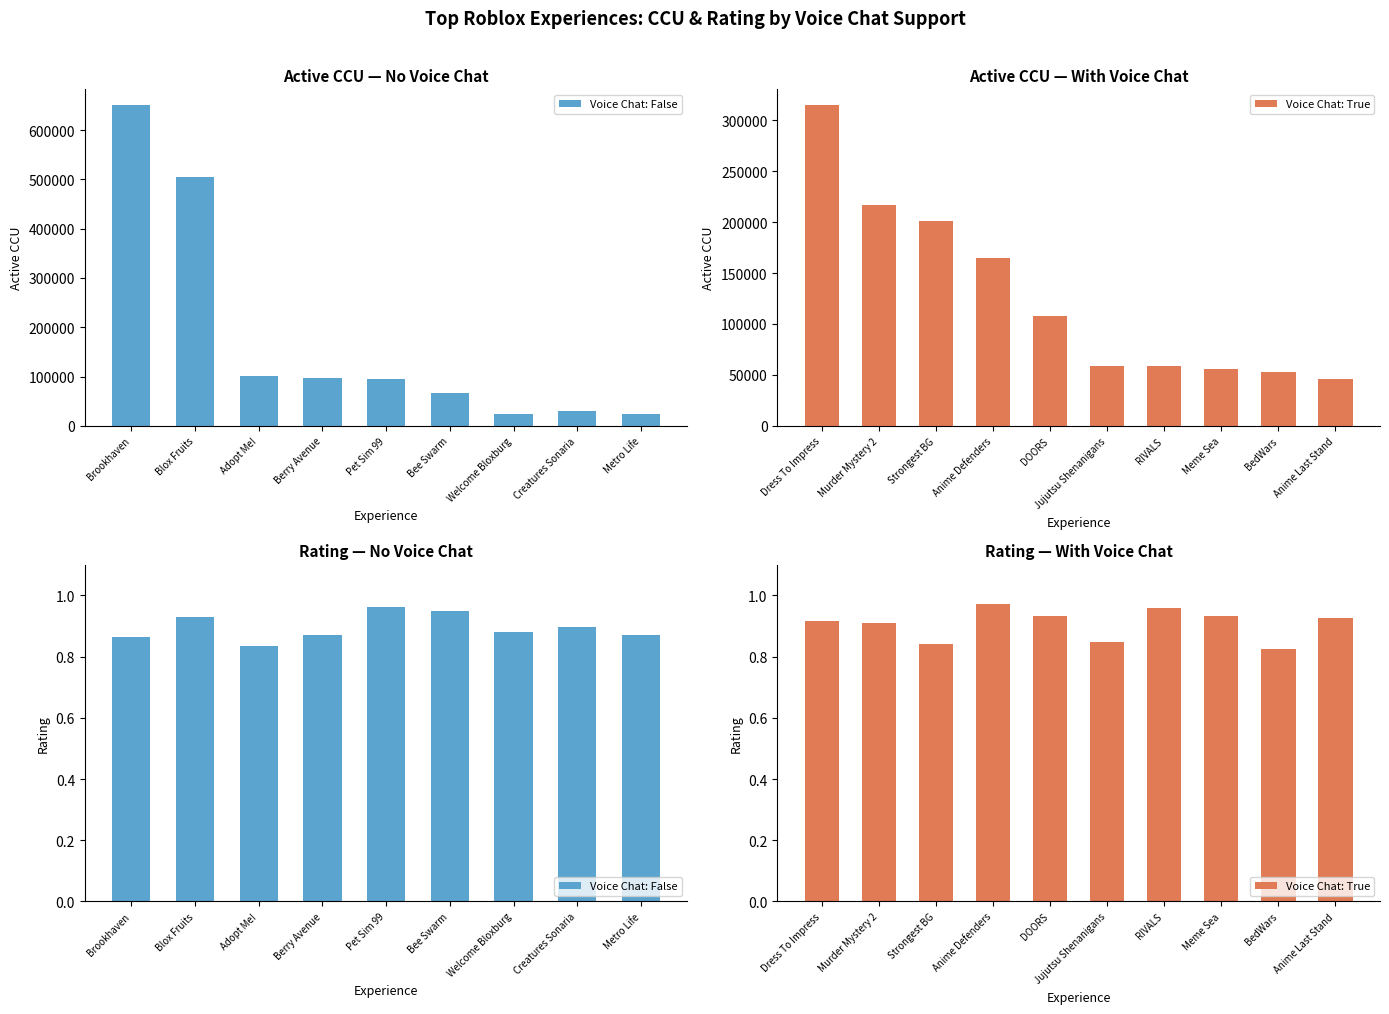

The chart shows a value of 7751 at Creatures Sonaria. True or false?

False